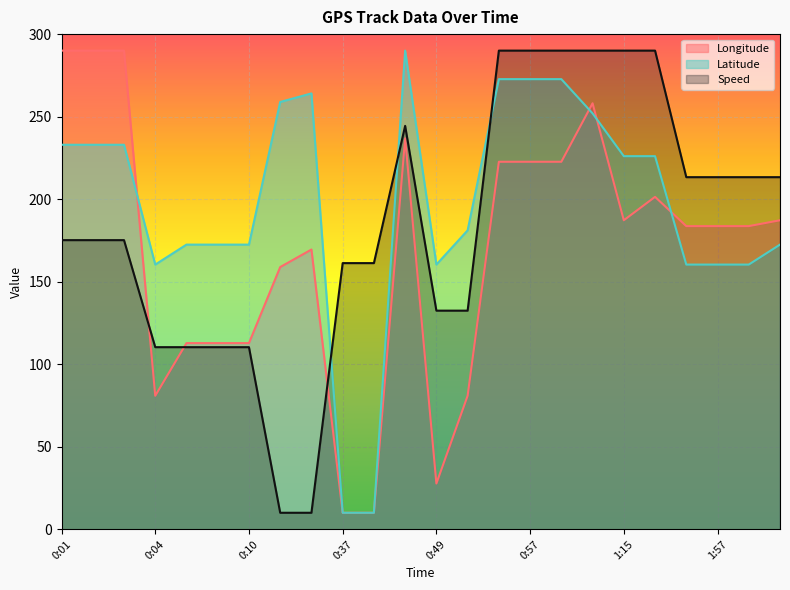

What is the sum of all Latitude values?

4726.9